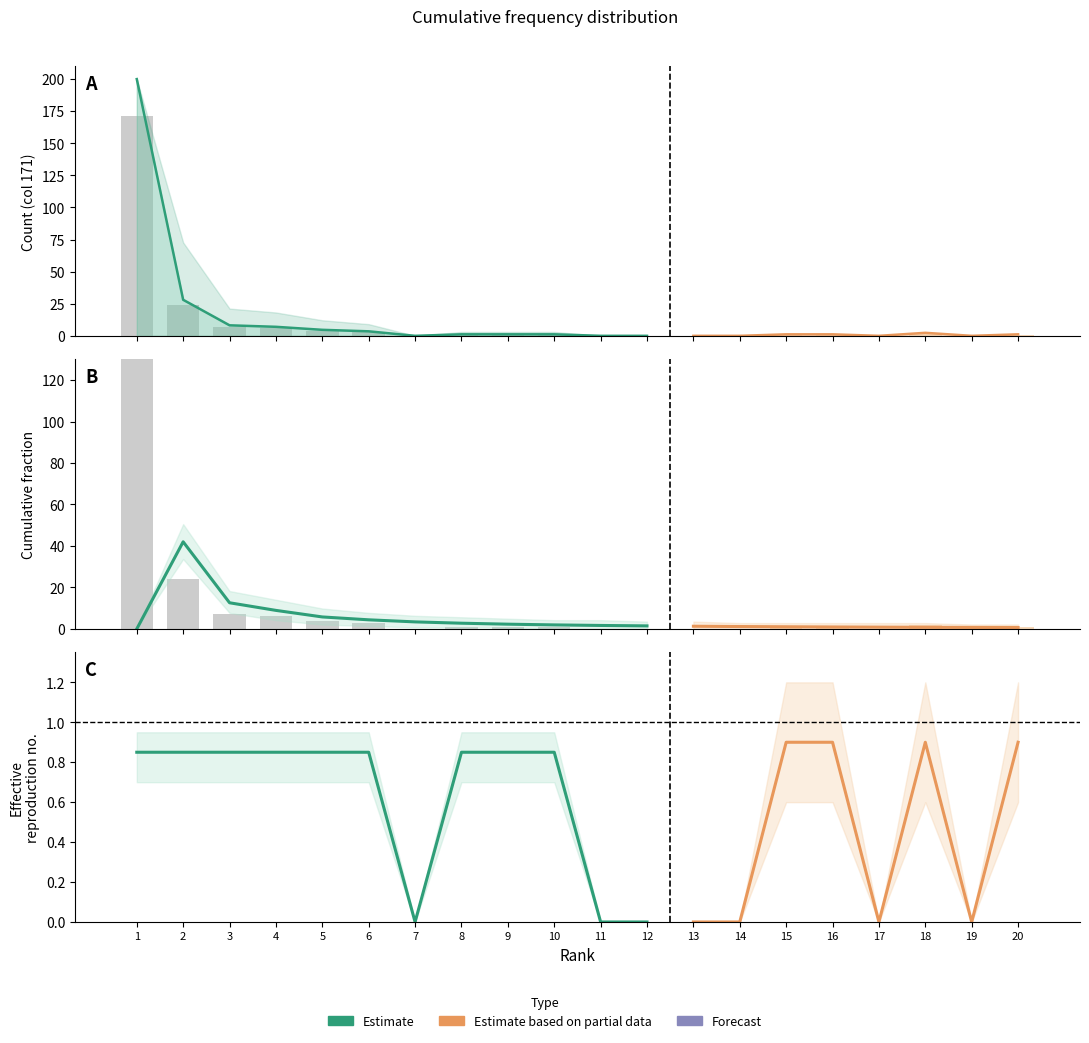

The col_8_fraction series shows 0.0 at 9. True or false?

False